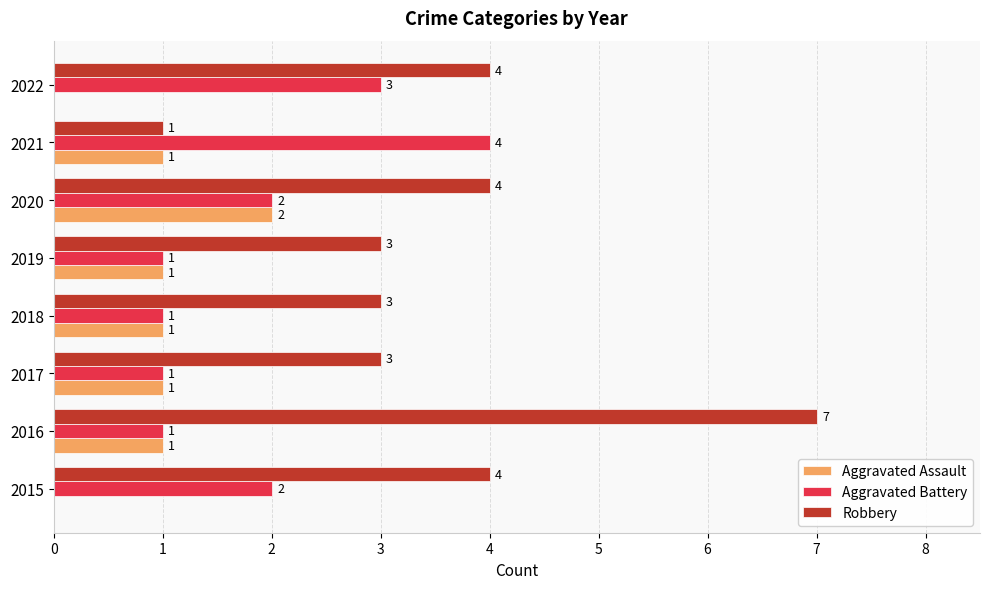

Is the value of Aggravated Assault at 2021 greater than the value of Aggravated Battery at 2020?

No